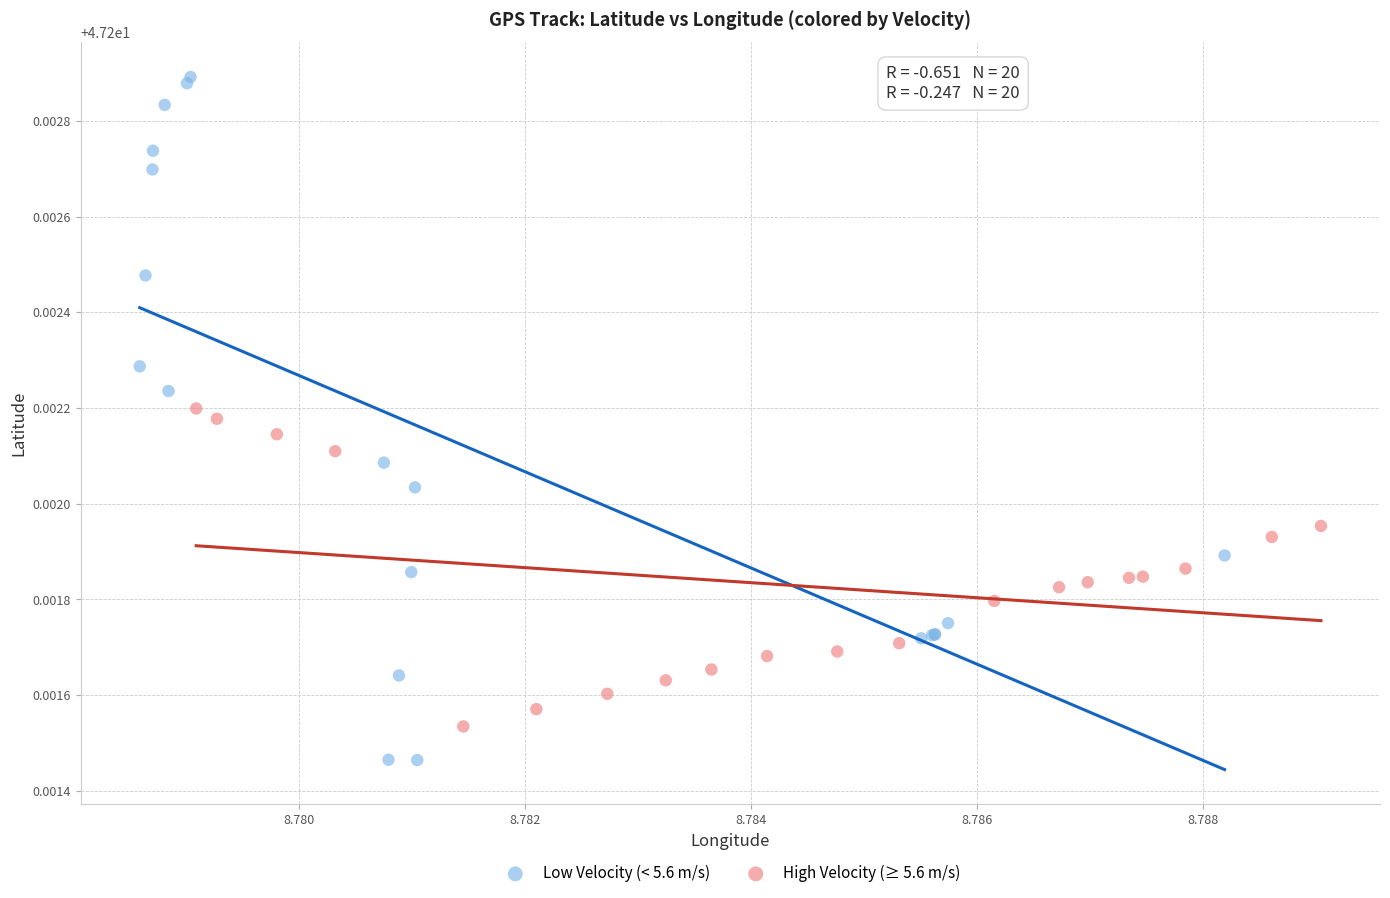

Which series has the largest Y range (max minus min)?

Low Velocity (< 5.6 m/s)